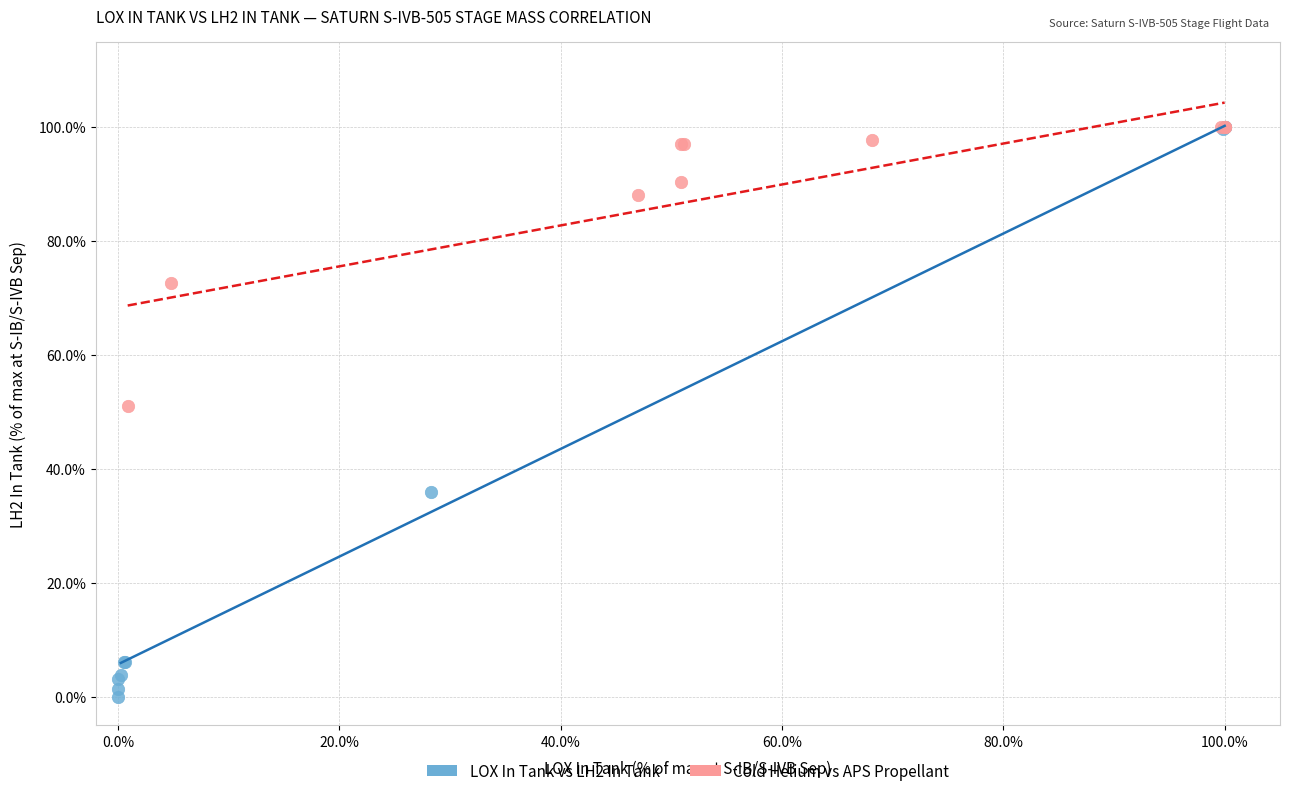

Which series has the widest spread of Y values?

LOX In Tank vs LH2 In Tank